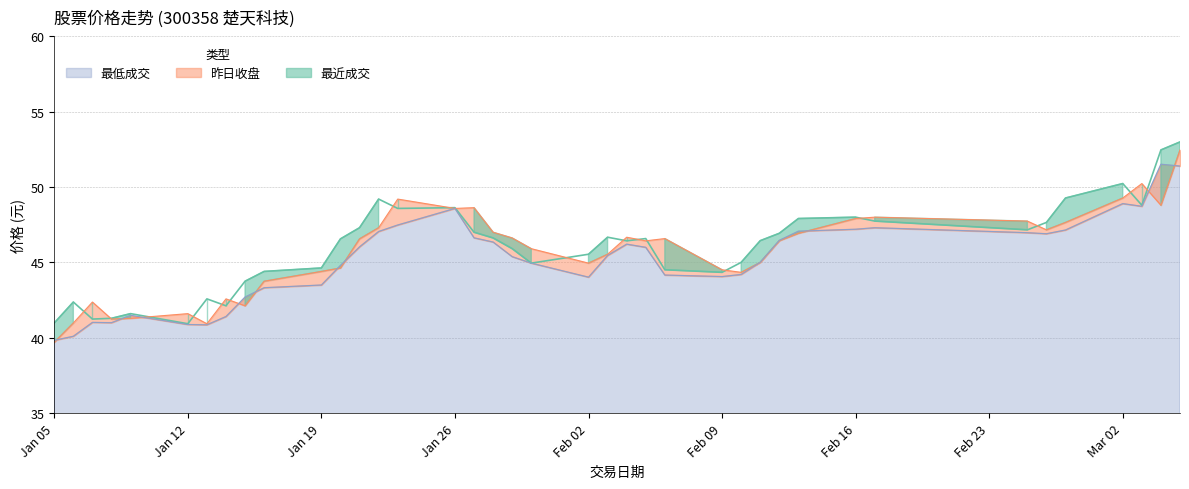

Which series changed the most between 2015-01-07 and 2015-02-26?

最近成交